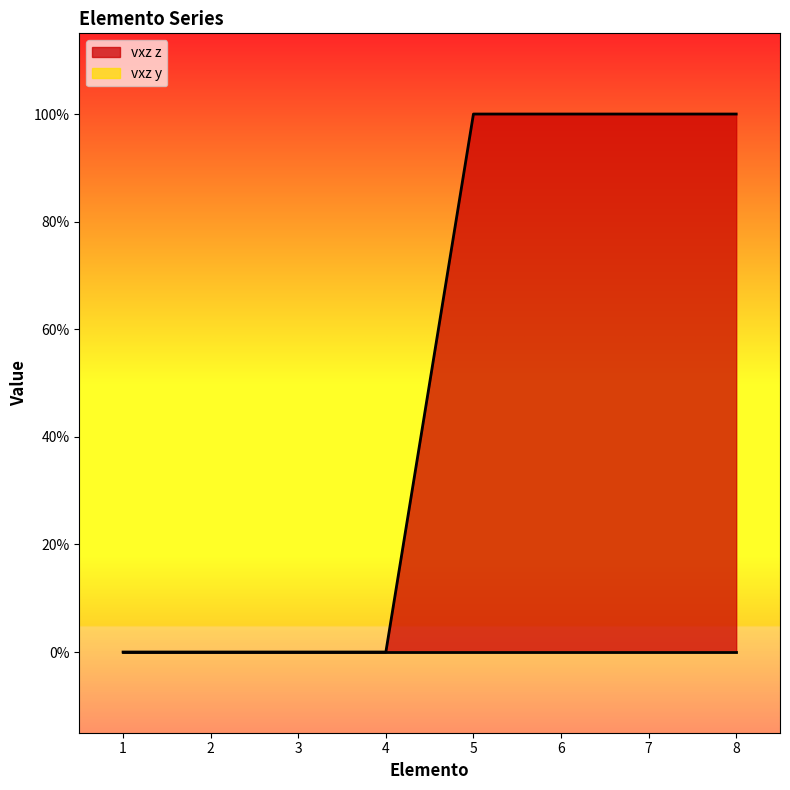

The value at 3 is 0. True or false?

True